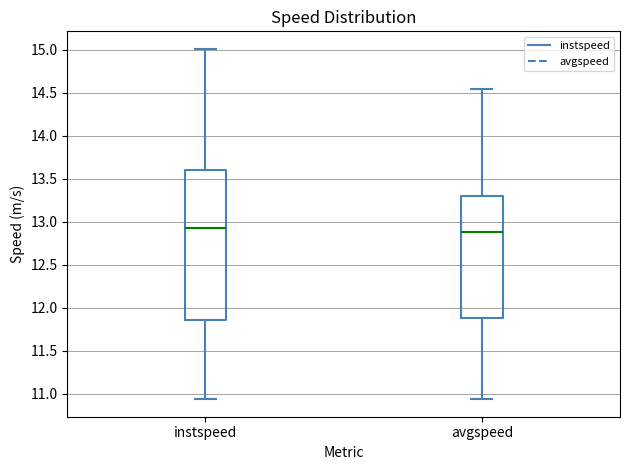

Reading left to right, read every box against the y-axis: the position of its median line, the range the box covers, and the ends of its whiskers. The values are not printed on the chart, so give them approximately, as read against the axis.

instspeed: median 12.95, box 11.85 to 13.60, whiskers 10.95 to 15.00
avgspeed: median 12.90, box 11.85 to 13.30, whiskers 10.95 to 14.55